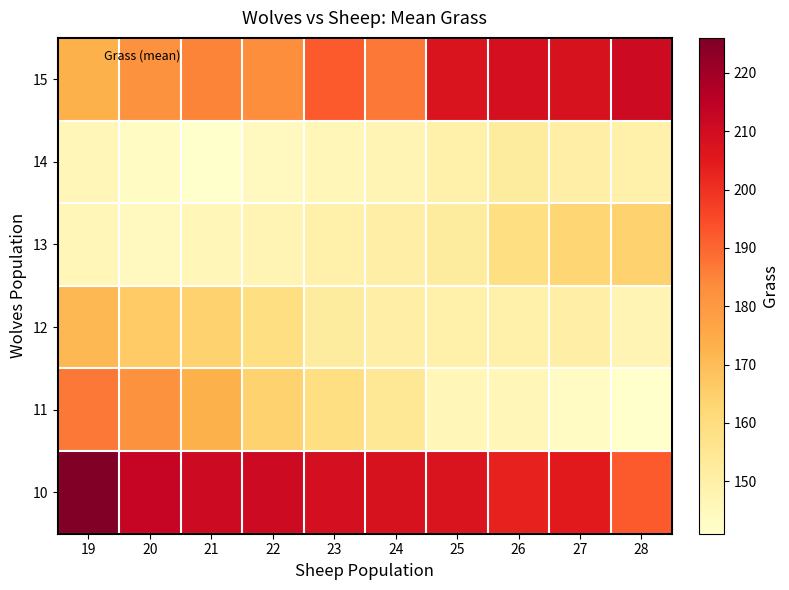

What is the smallest value displayed?

141